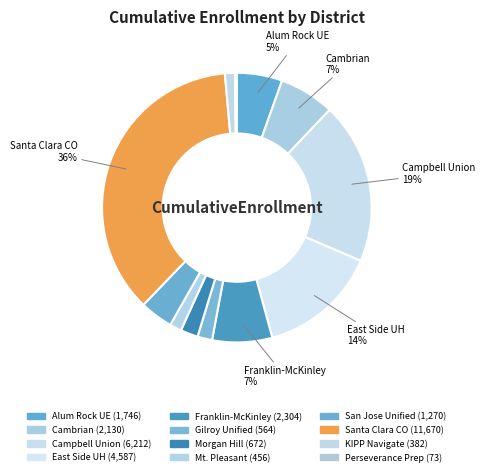

Rank the categories by value from highest to lowest.

Santa Clara County Office of Education, Campbell Union, East Side Union High, Franklin-McKinley Elementary, Cambrian, Alum Rock Union Elementary, San Jose Unified, Morgan Hill Unified, Gilroy Unified, Mount Pleasant Elementary, SBE - KIPP Navigate College Prep, SBE - Perseverance Preparatory